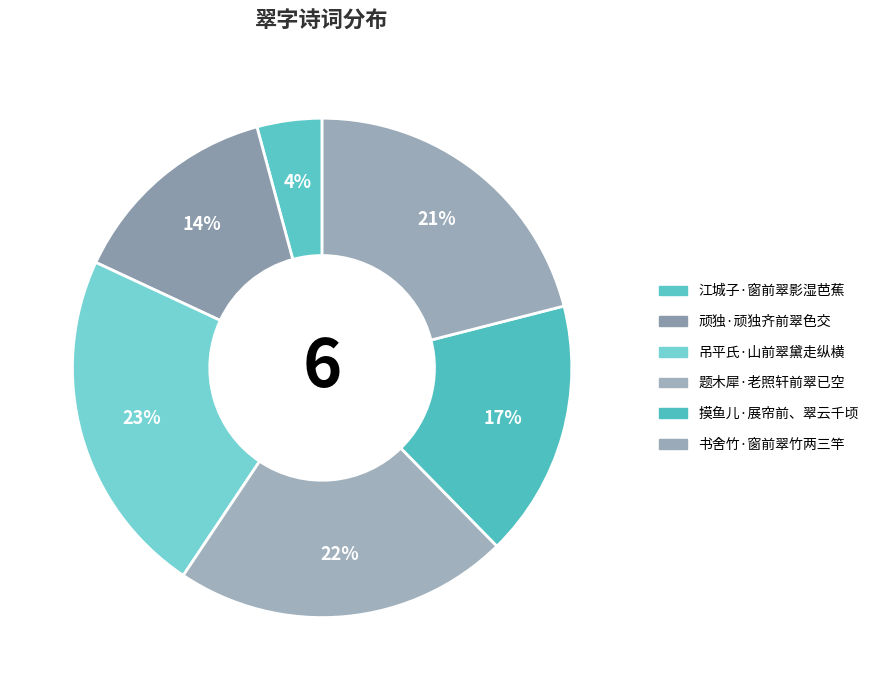

How many slices are in this pie chart?

6